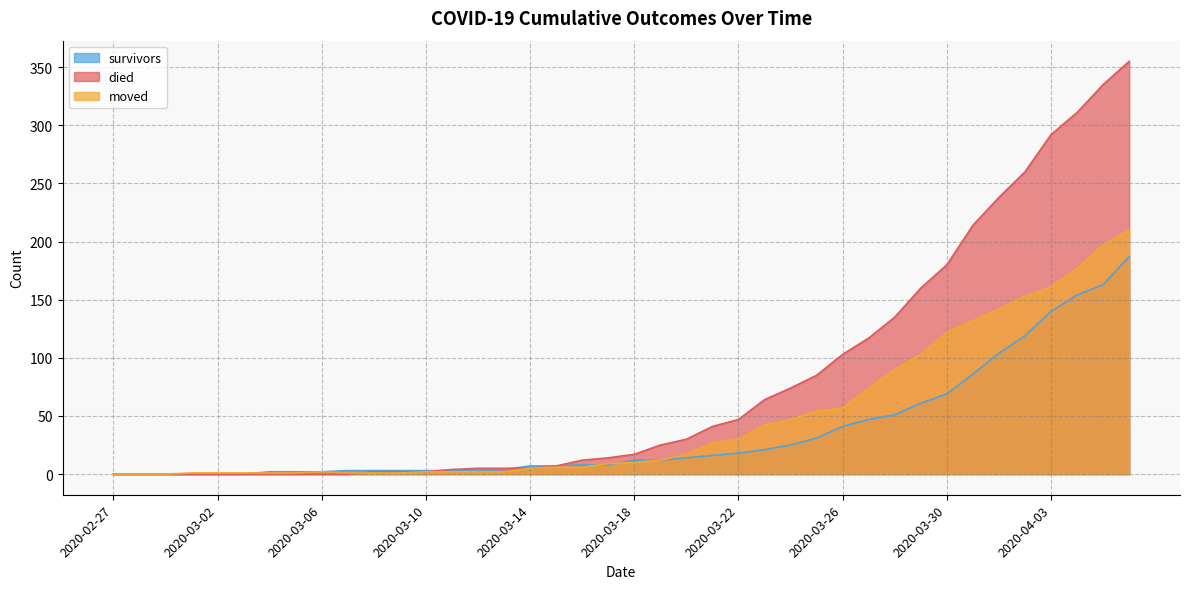

Which series changed the most between 2020-03-17 and 2020-03-18?

survivors